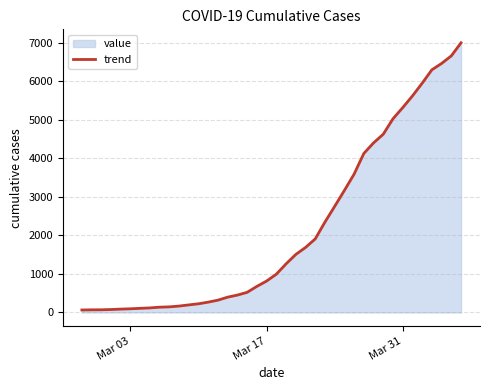

What is the maximum value shown in the chart?

6994